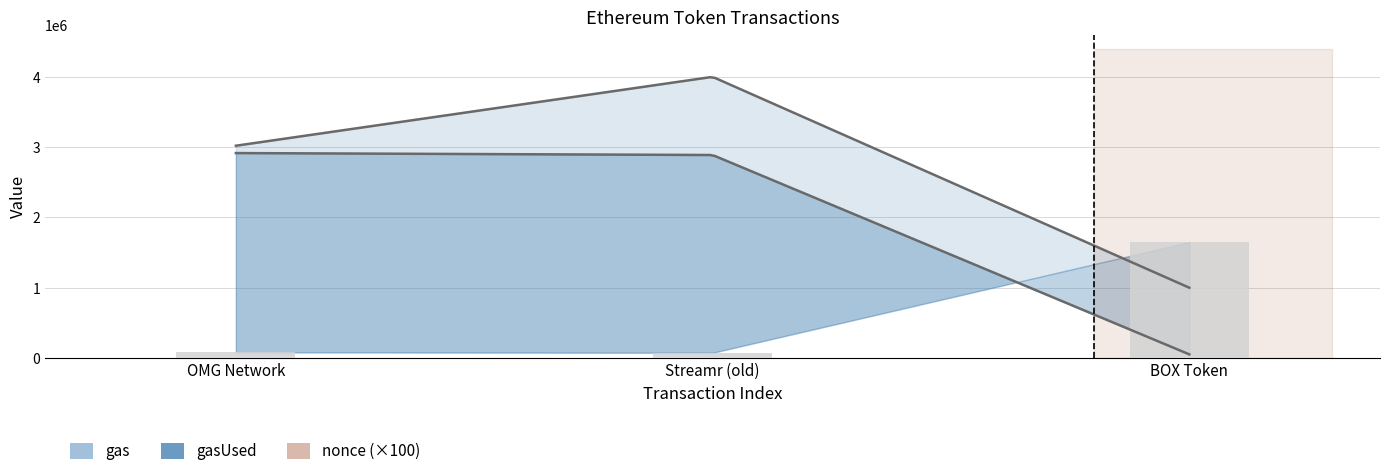

What is the label of the 3rd bar from the left?

BOX Token